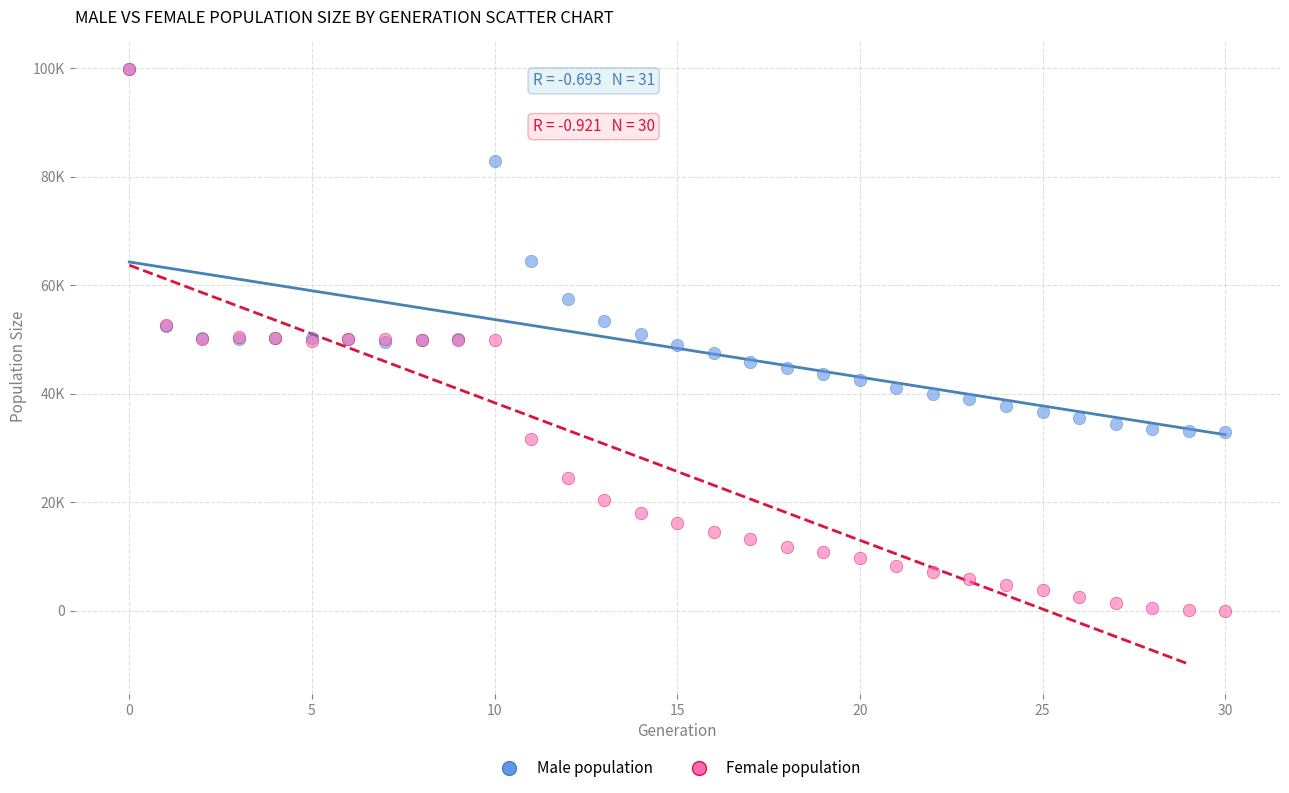

Which series has the largest Y range (max minus min)?

Female population